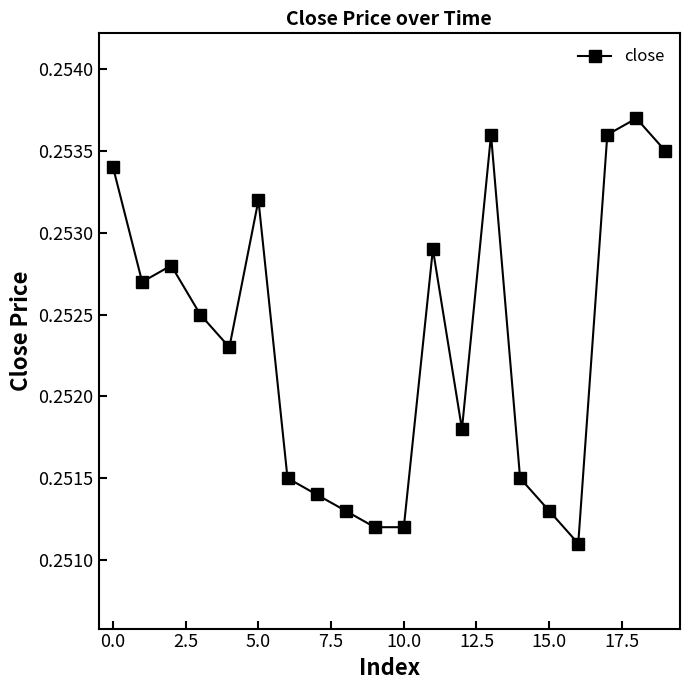

How many values are between 0 and 1?

20